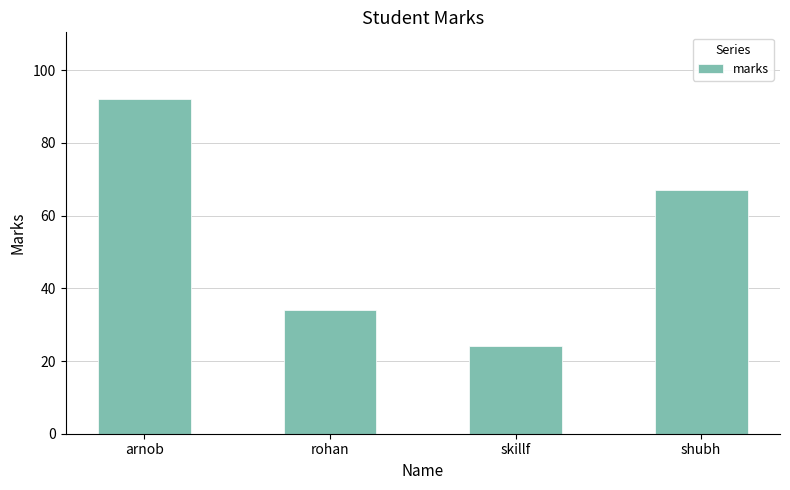

How many distinct data groups are displayed?

1